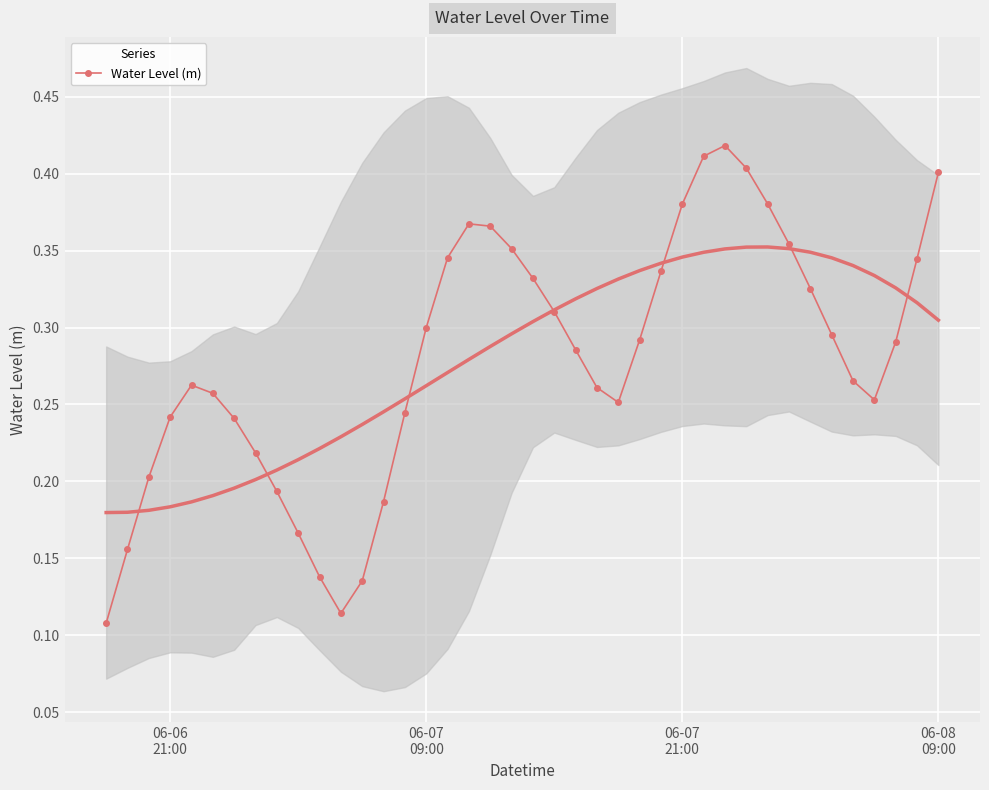

In Water Level (m), how many points are higher than both neighbors (excluding endpoints)?

3